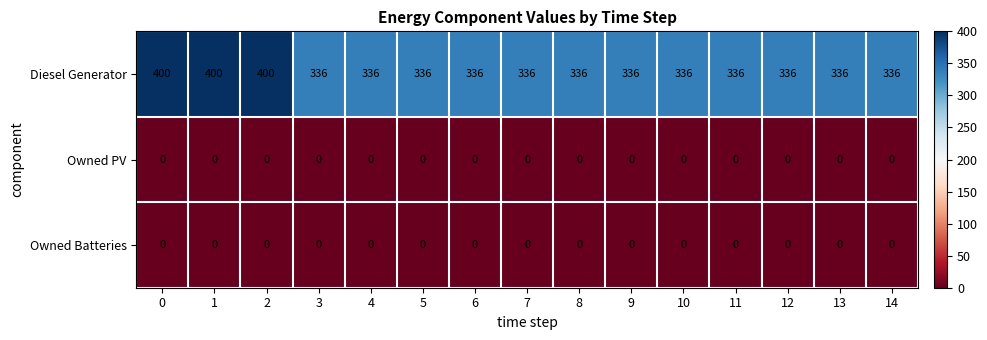

Between 1 and 13, which series saw the biggest shift?

Diesel Generator